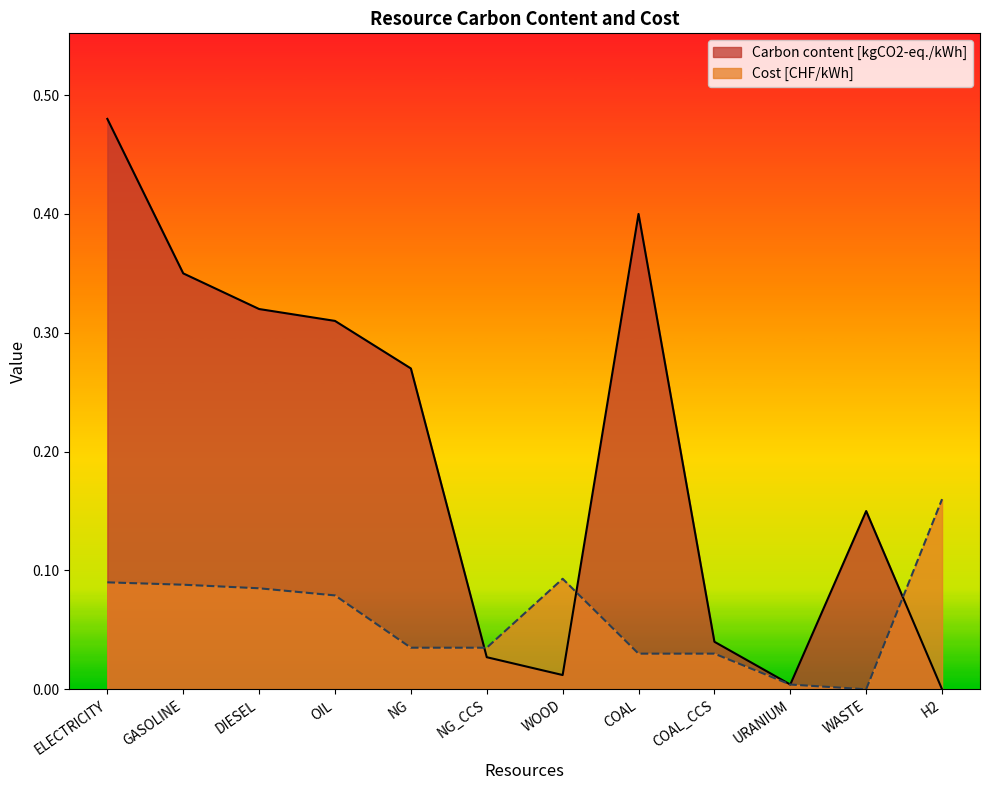

Is the value of Cost [CHF/kWh] at DIESEL greater than the value of Carbon content [kgCO2-eq./kWh] at COAL_CCS?

Yes